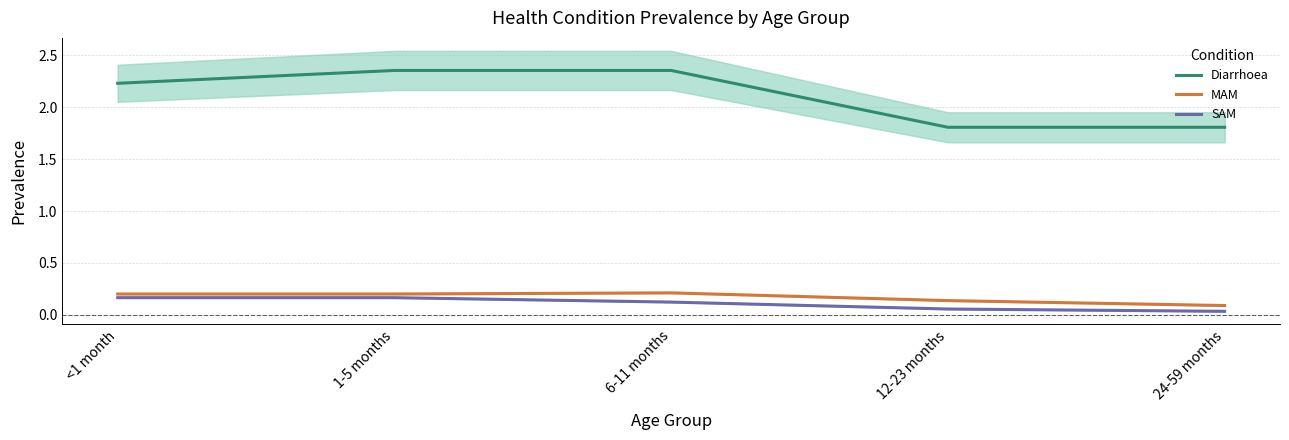

Between 1-5 months and 12-23 months, which is larger?

1-5 months